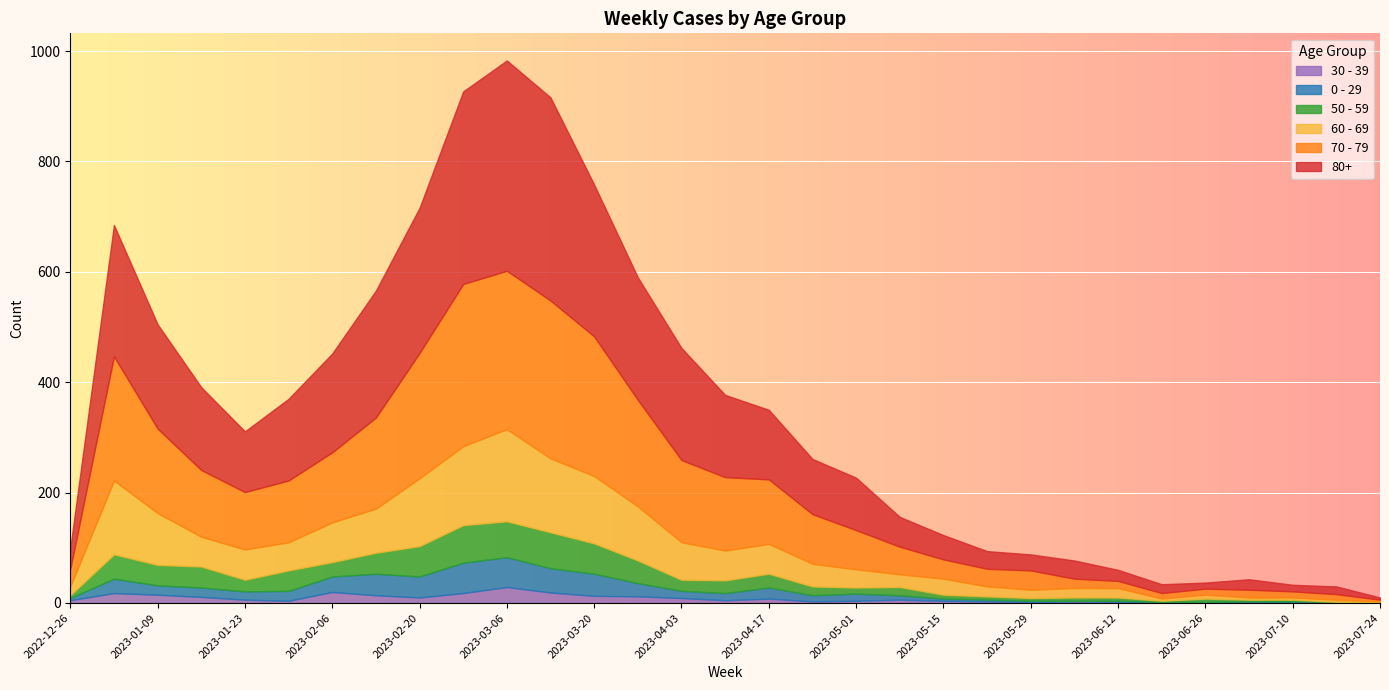

Reading right to left, what are all the values shown in this chart?

80+: 4	14	12	19	11	16	20	33	29	32	44	54	95	100	126	149	203	222	275	368	381	349	263	230	179	148	110	150	189	238	38
70 - 79: 3	10	11	14	11	10	13	17	35	32	35	50	71	90	117	133	149	193	253	286	287	294	227	165	127	112	104	121	153	225	32
60 - 69: 2	4	4	4	7	4	17	17	15	18	29	23	33	41	54	54	68	98	122	134	167	143	123	80	72	51	55	54	94	134	16
50 - 59: 0	0	3	3	6	2	6	6	5	6	7	15	11	16	25	23	20	41	55	65	65	68	55	38	26	37	21	38	37	44	5
0 - 29: 1	2	2	3	1	1	2	1	2	3	4	8	13	11	20	13	13	24	40	44	54	55	38	39	28	18	15	17	17	26	4
30 - 39: 0	0	1	0	1	1	2	3	2	3	4	6	4	3	8	5	9	12	13	19	29	18	10	14	20	4	6	11	15	18	5